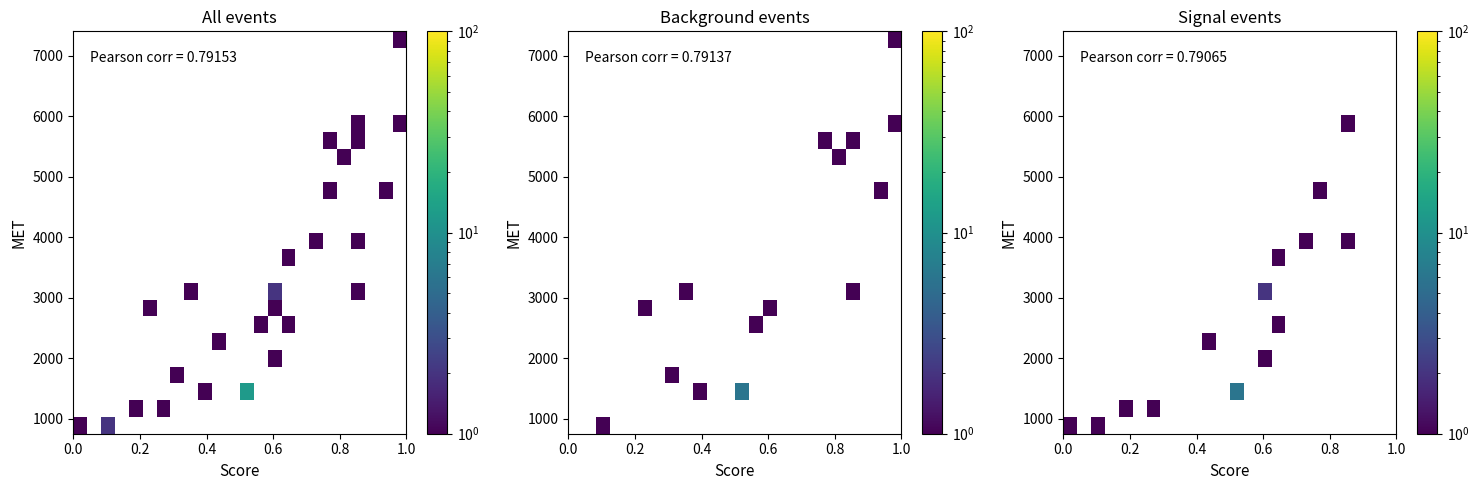

At which category is the sum across all series the highest?

12